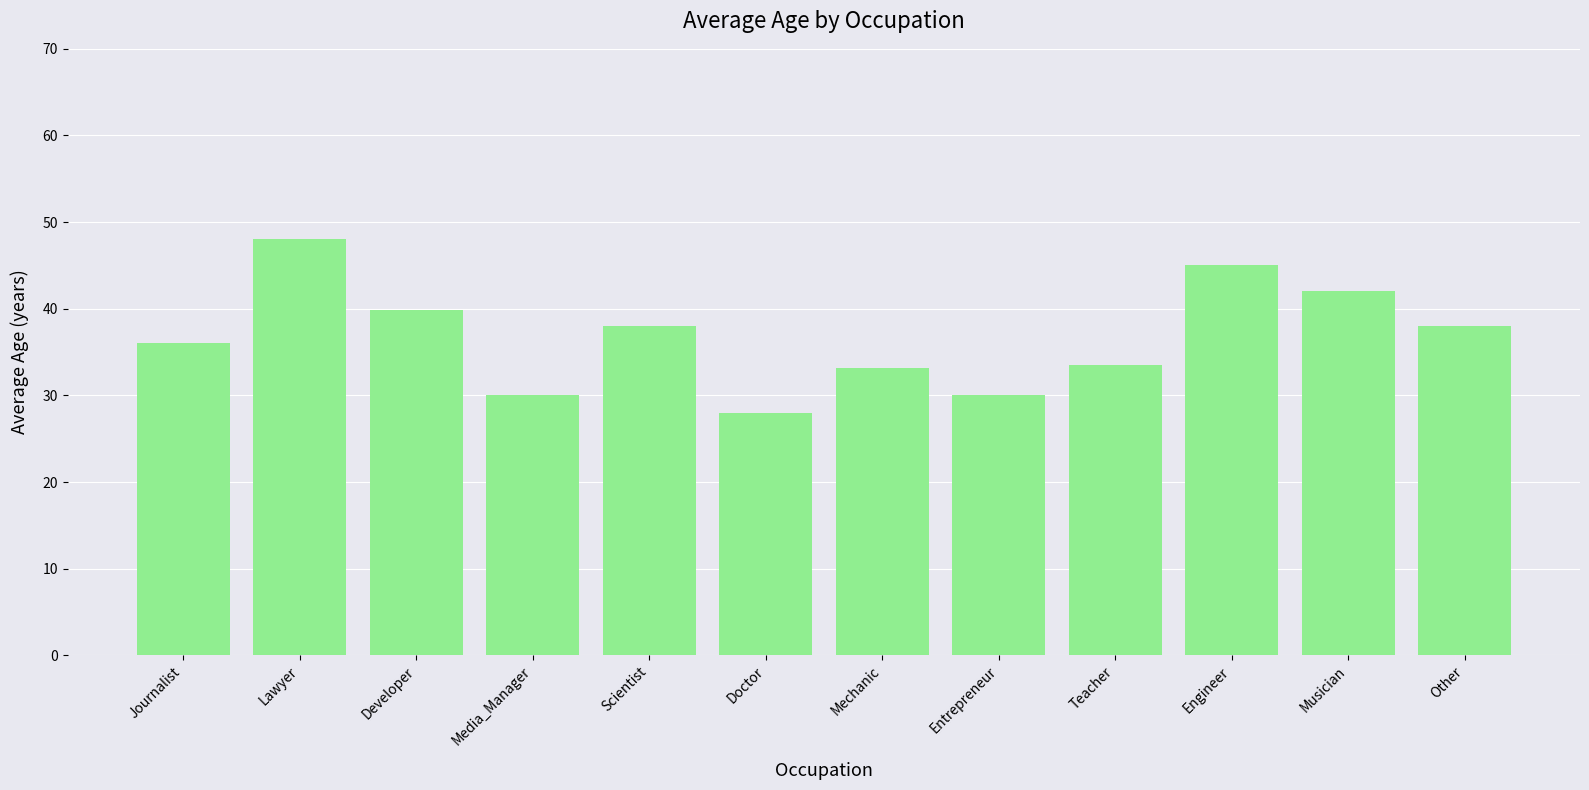

At which category does the chart reach its peak across all series?

Lawyer